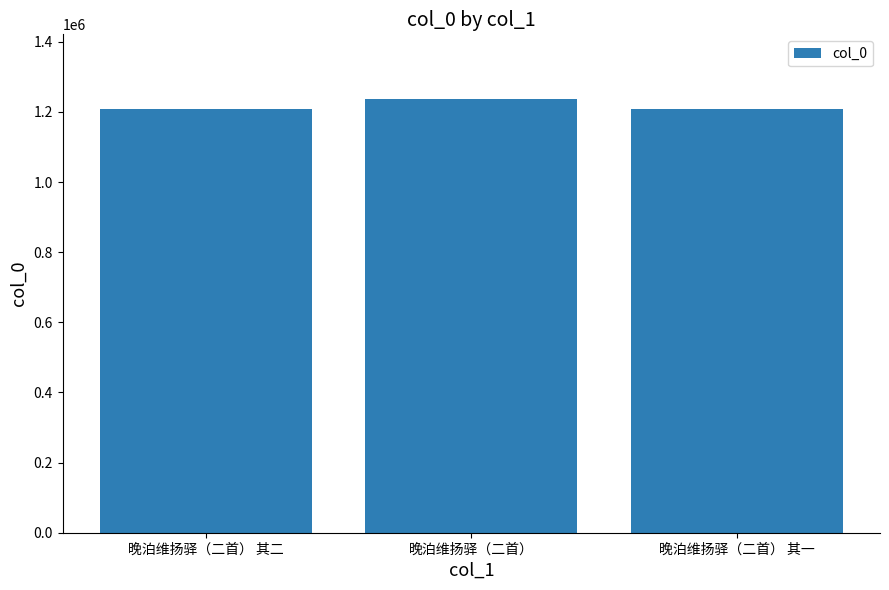

Does the chart contain any negative values?

No